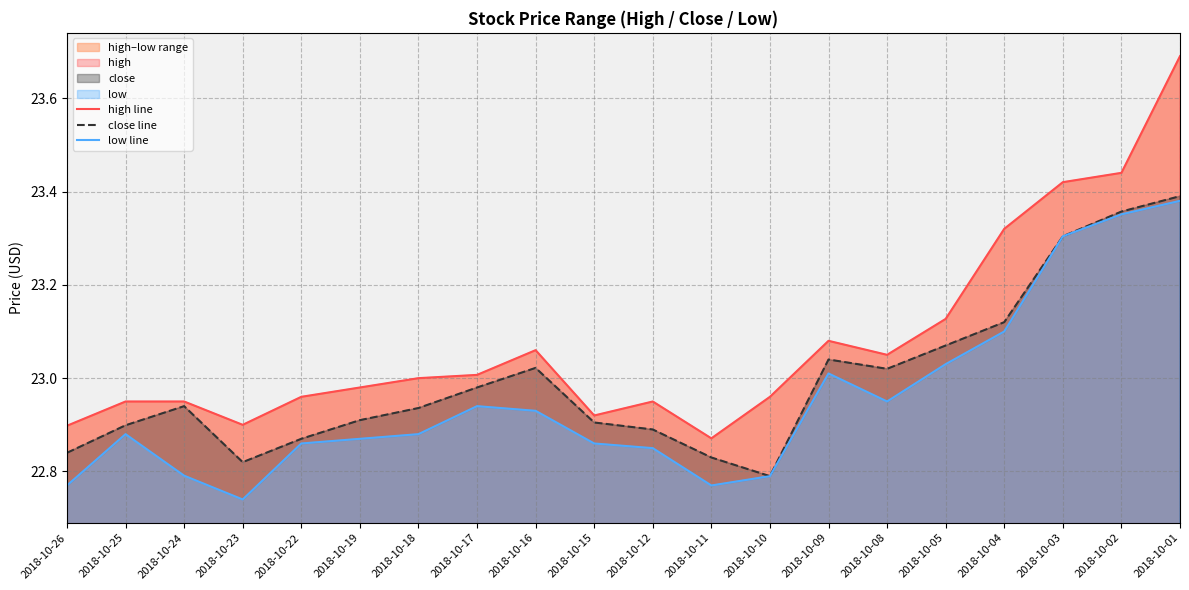

At which category does the chart reach its peak across all series?

2018-10-01